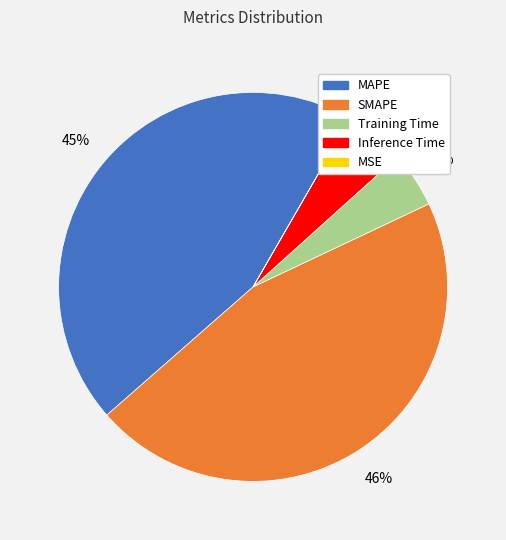

Between MAPE and Training Time, which is larger?

MAPE